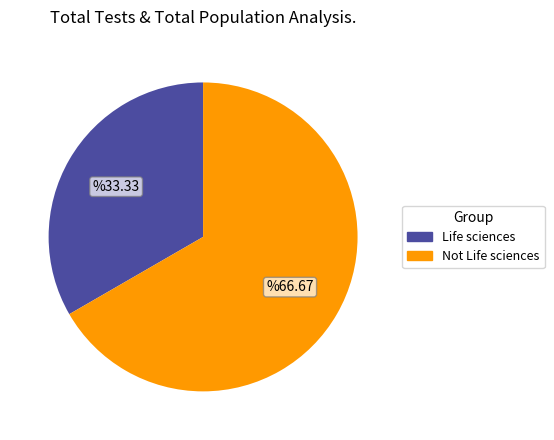

How many slices are in this pie chart?

2